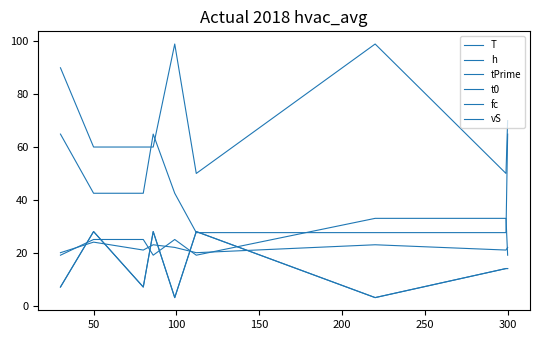

Where does the t0 series first go above 14?

50